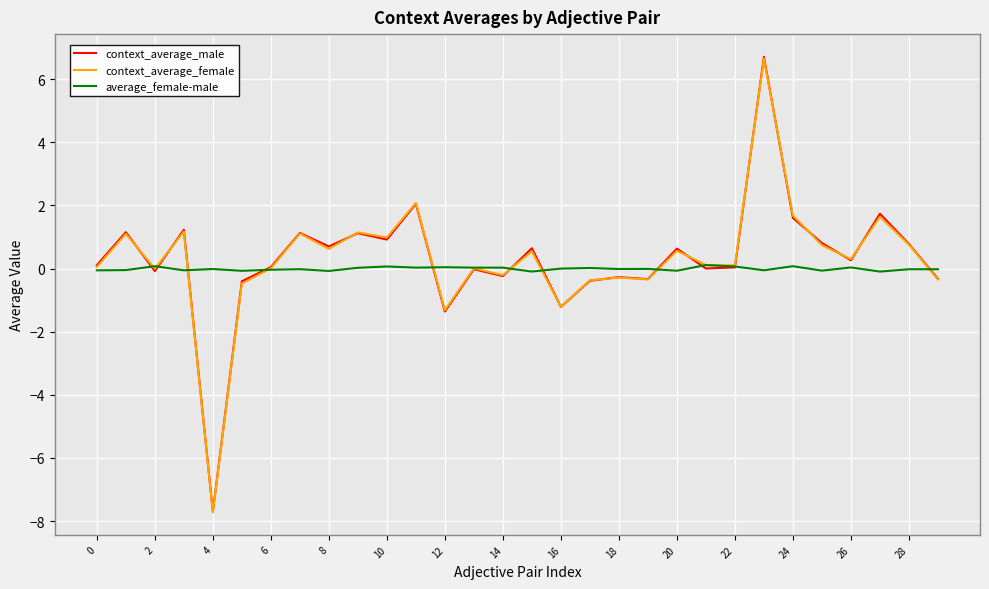

Is this an area chart (filled region under the line)?

No